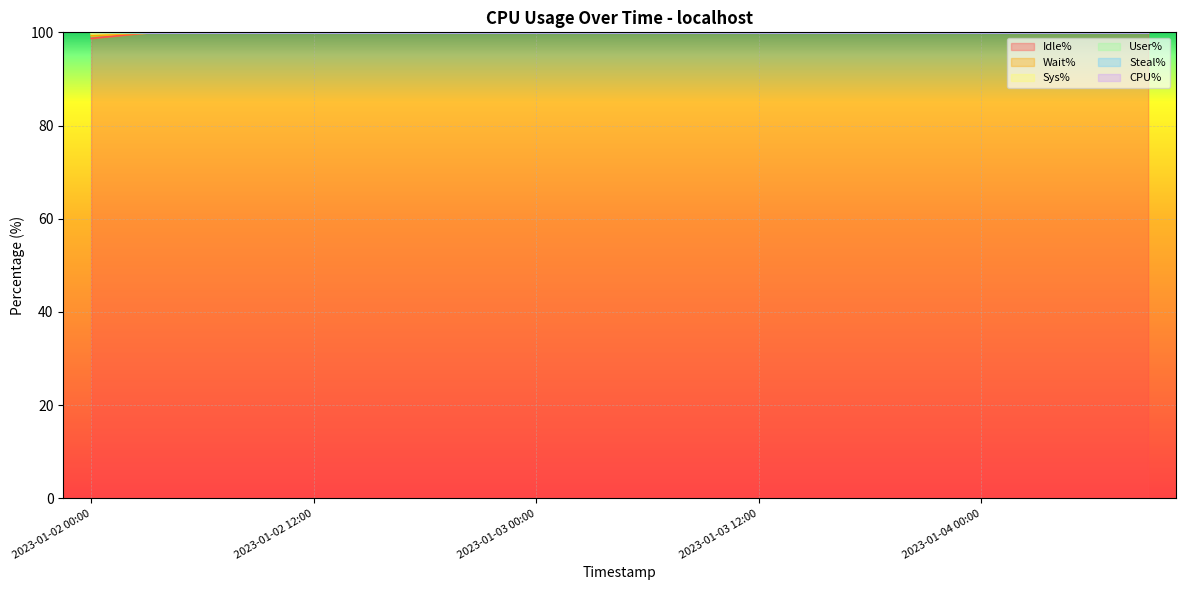

Is it true that Sys% equals 99.9 at 2023-01-03 15:00?

True